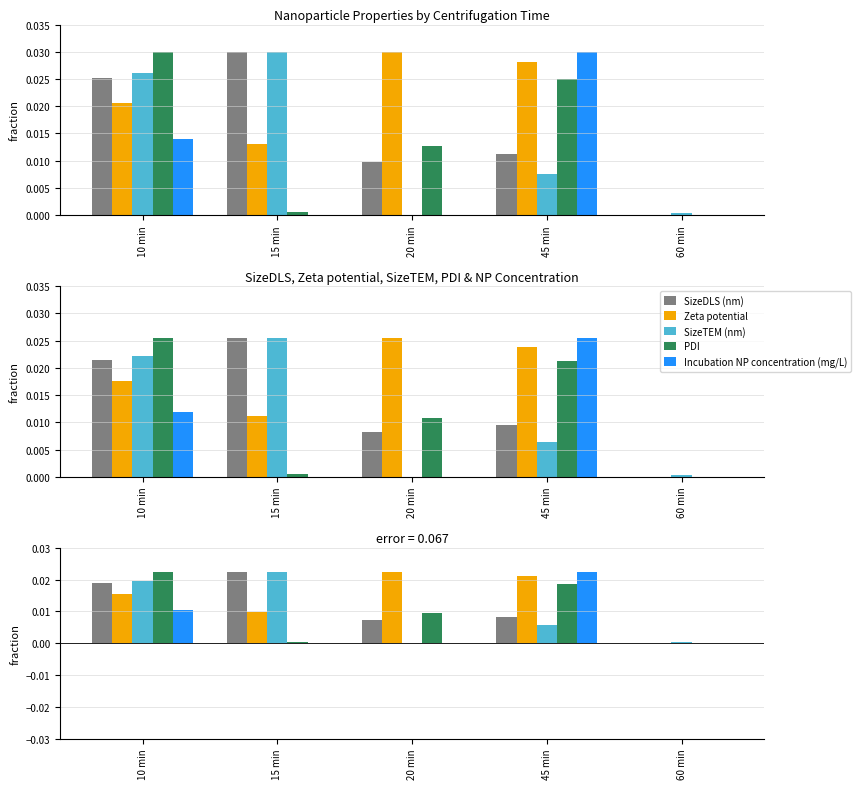

Which category has the lowest value in the SizeTEM (nm) series?

20 min